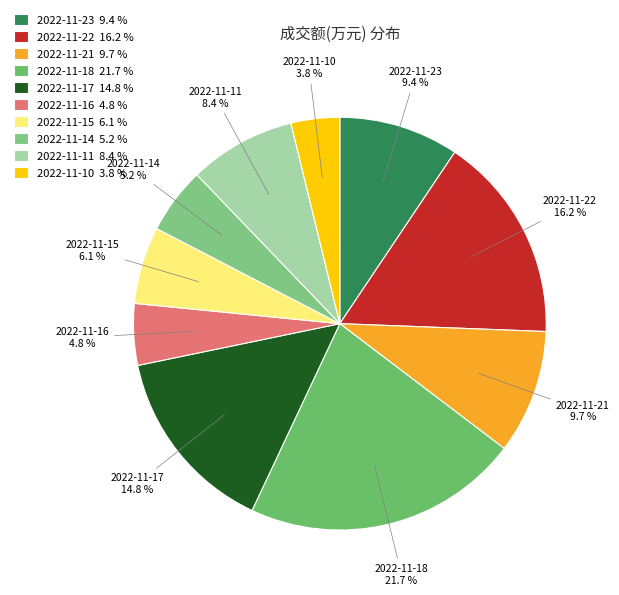

What is the largest slice in the pie chart?

2022-11-18